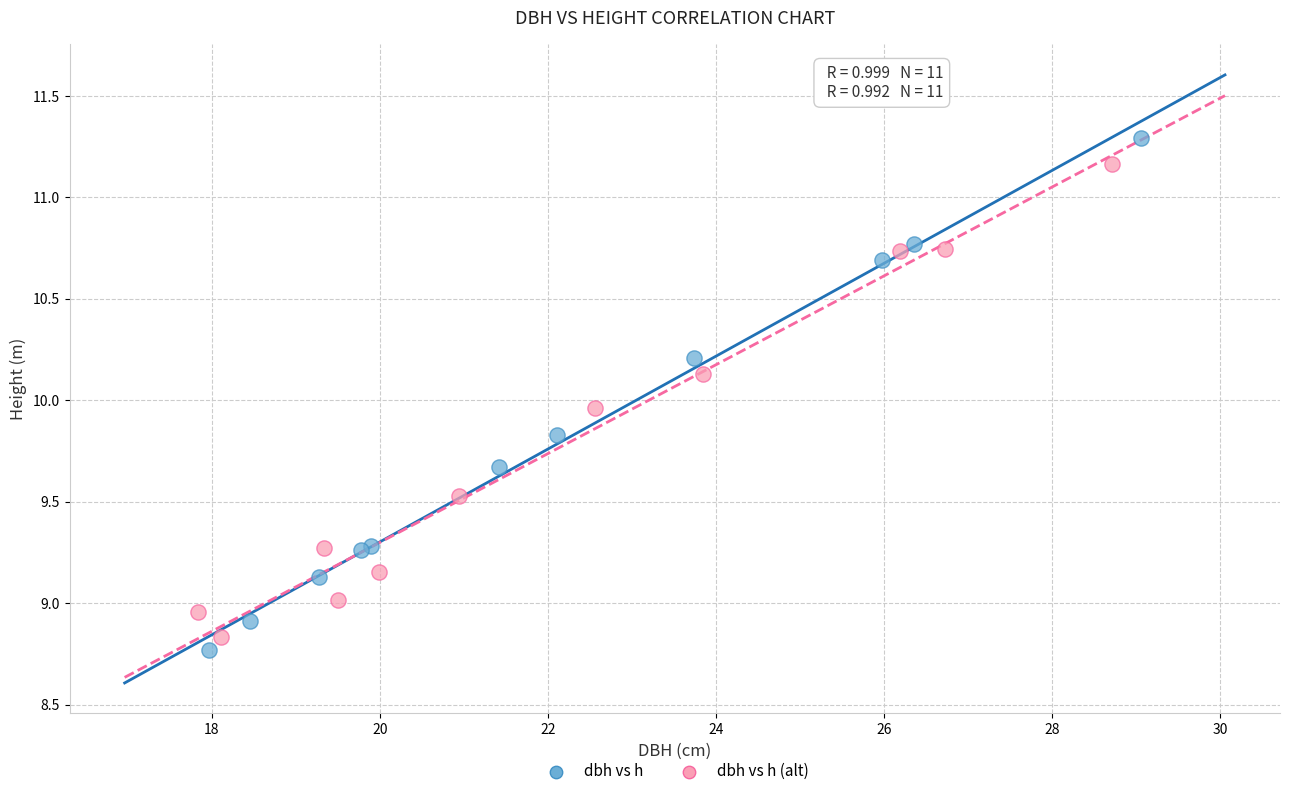

What are all the series names shown in the legend?

dbh vs h, dbh vs h (alt)